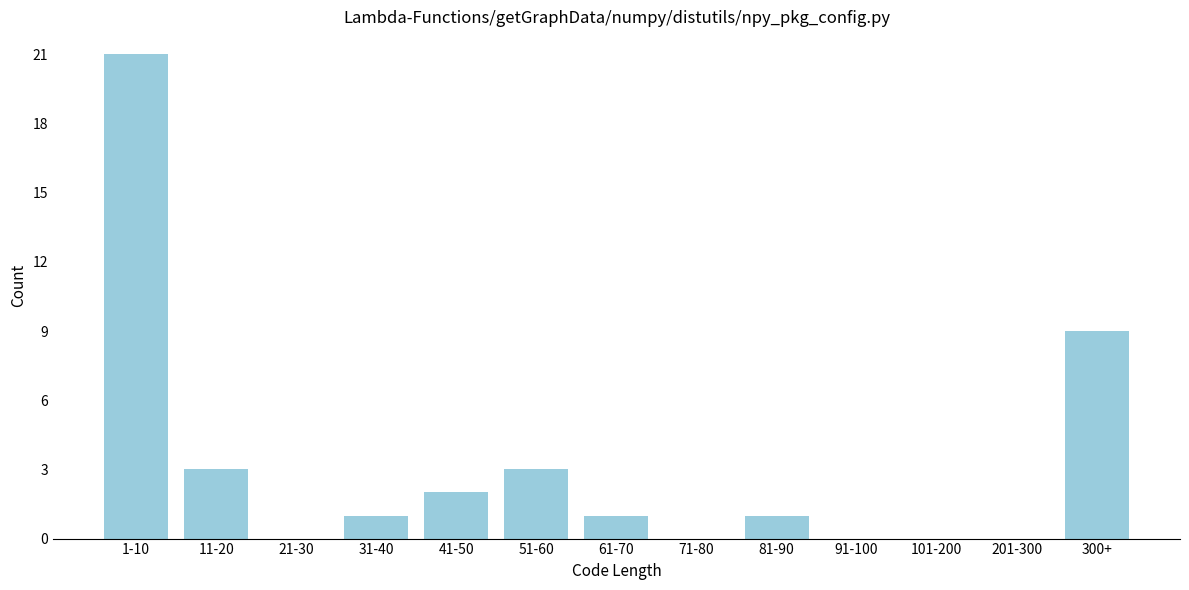

Reading left to right, transcribe all the data shown in this chart.

1-10=21	11-20=3	21-30=0	31-40=1	41-50=2	51-60=3	61-70=1	71-80=0	81-90=1	91-100=0	101-200=0	201-300=0	300+=9